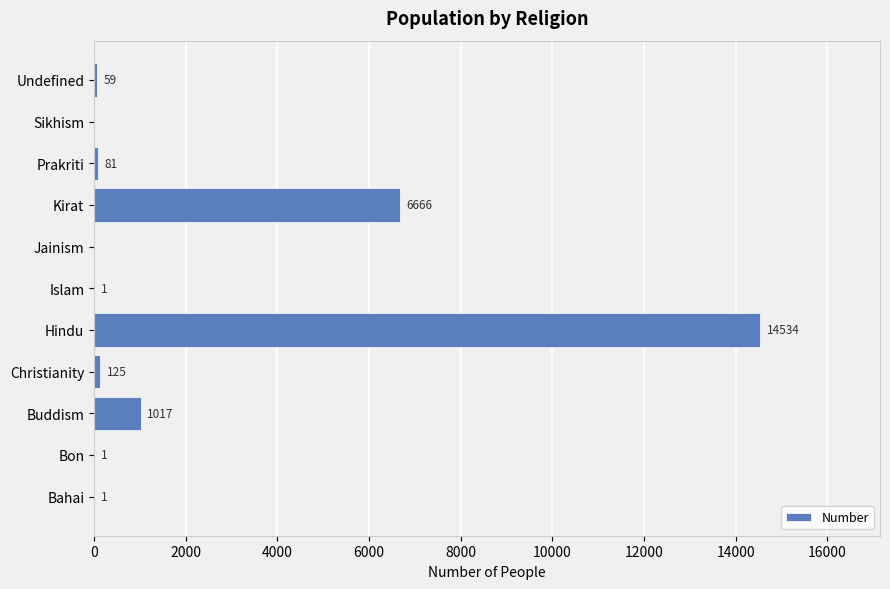

What is the sum of all values?

22485